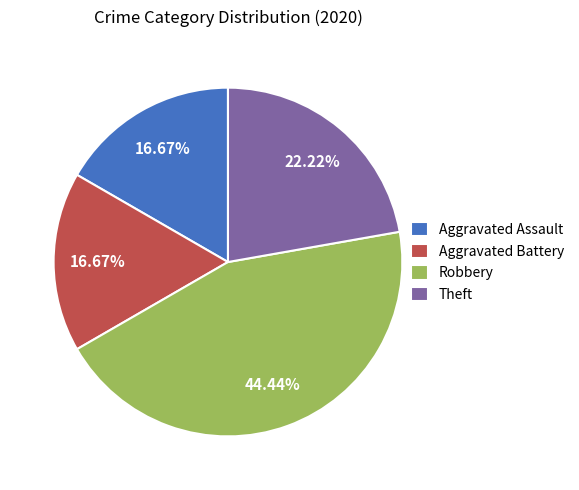

To the nearest percent, what is the difference between the largest and smallest slice percentages?

28%